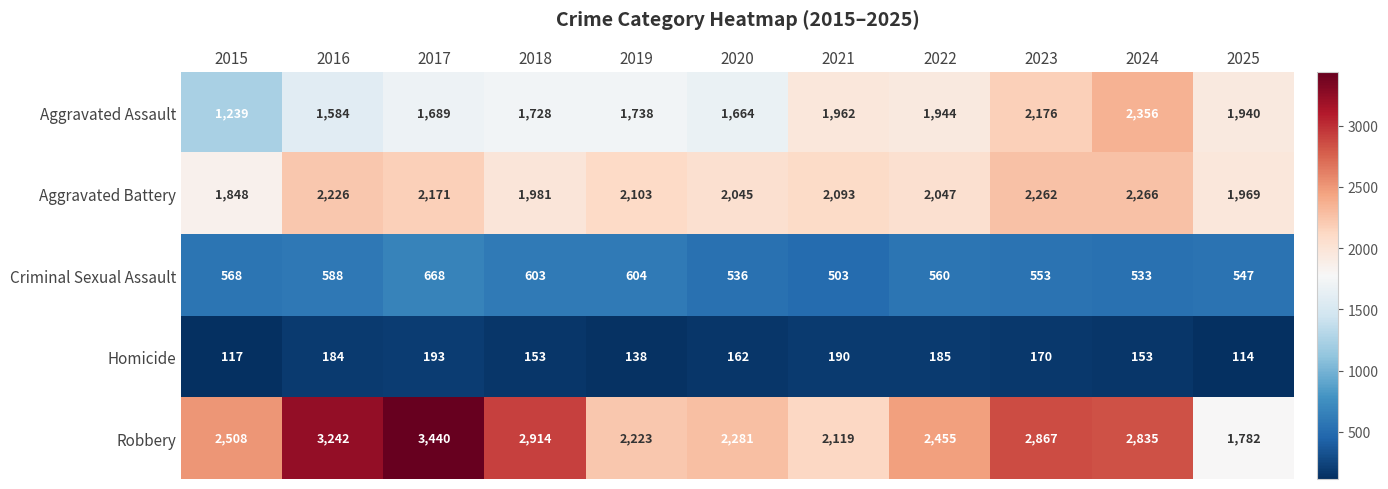

What is the spread (max minus min) of values at 2023?

2697